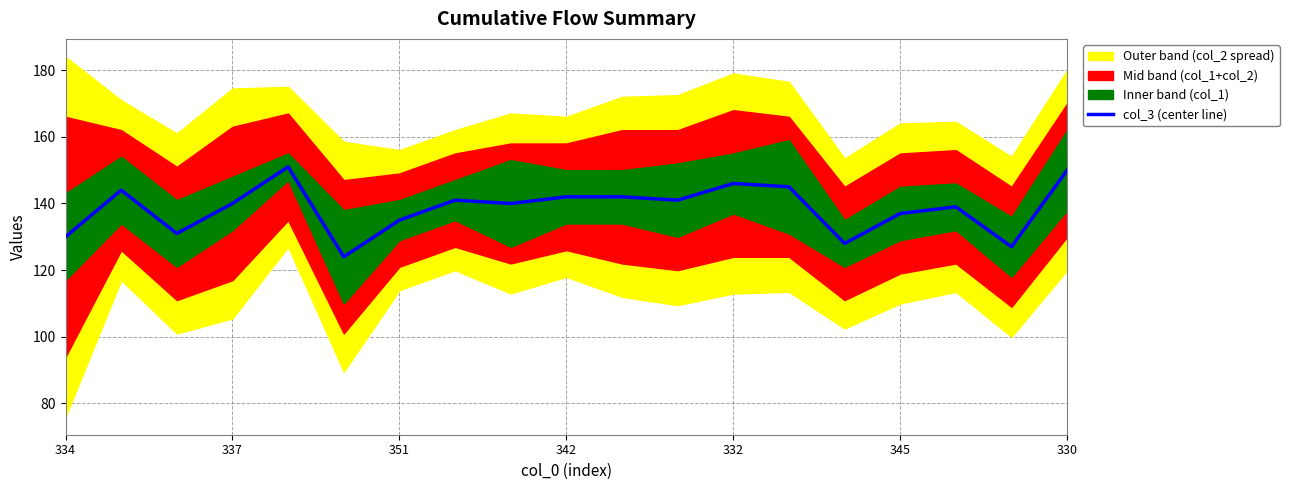

Does the chart display data point markers on the line(s)?

No